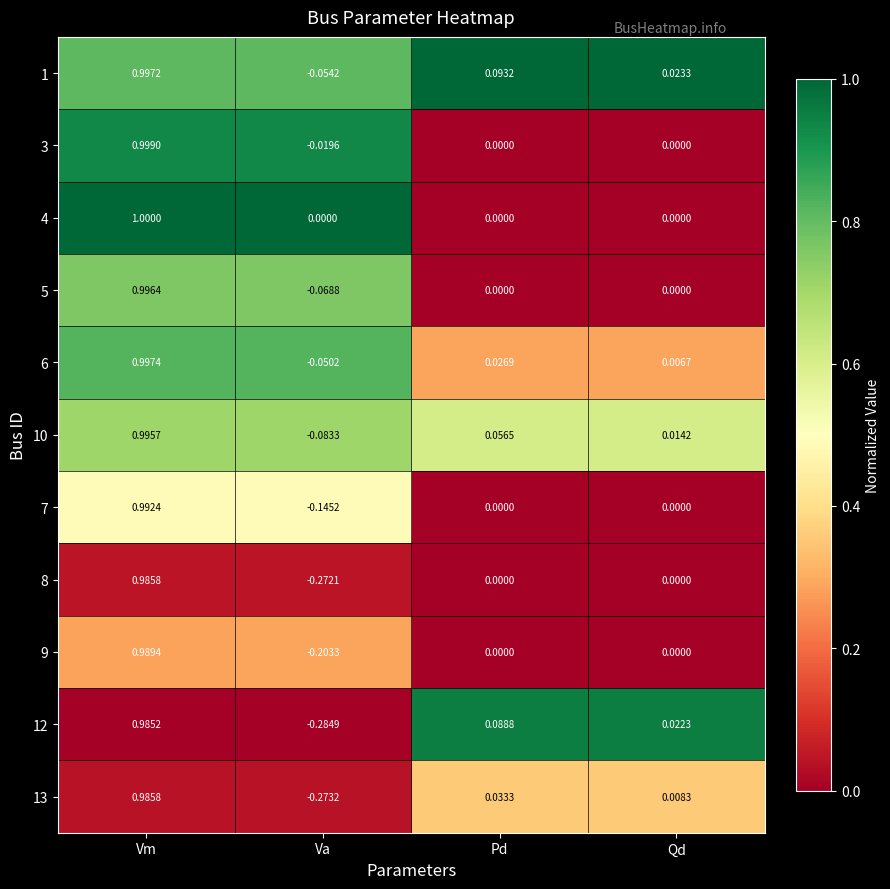

Where is 10 nearest to the value 0?

Qd